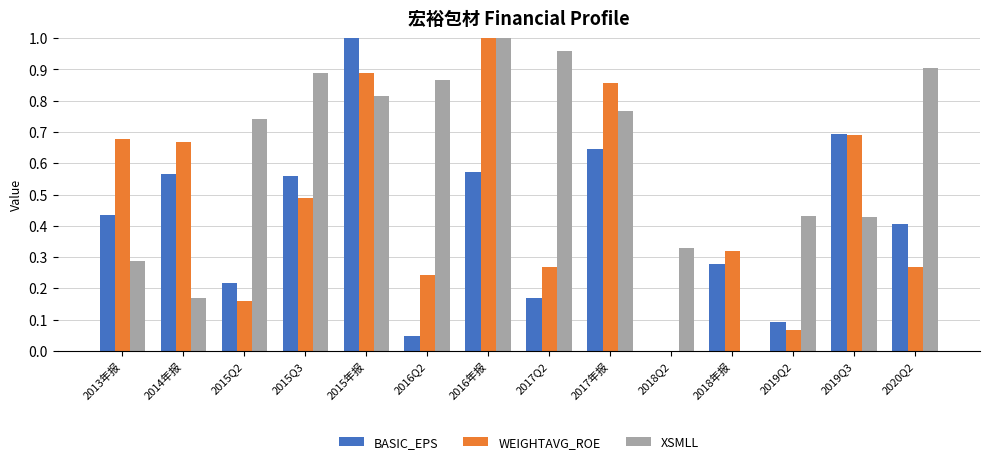

Between 2013年报 and 2018年报, which series saw the biggest shift?

WEIGHTAVG_ROE